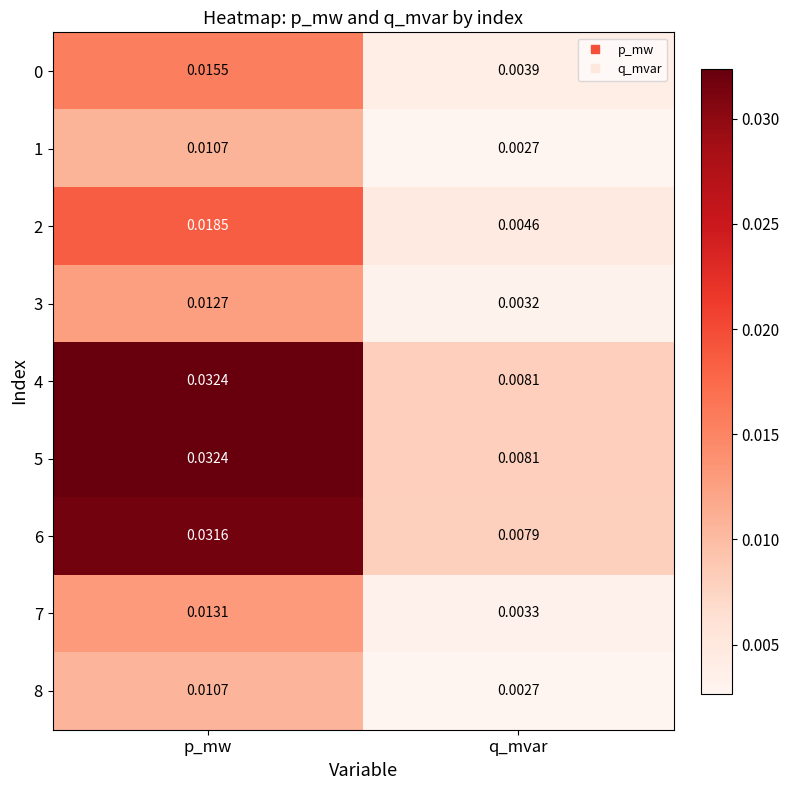

List the labels in order of 7 value, smallest first.

q_mvar, p_mw